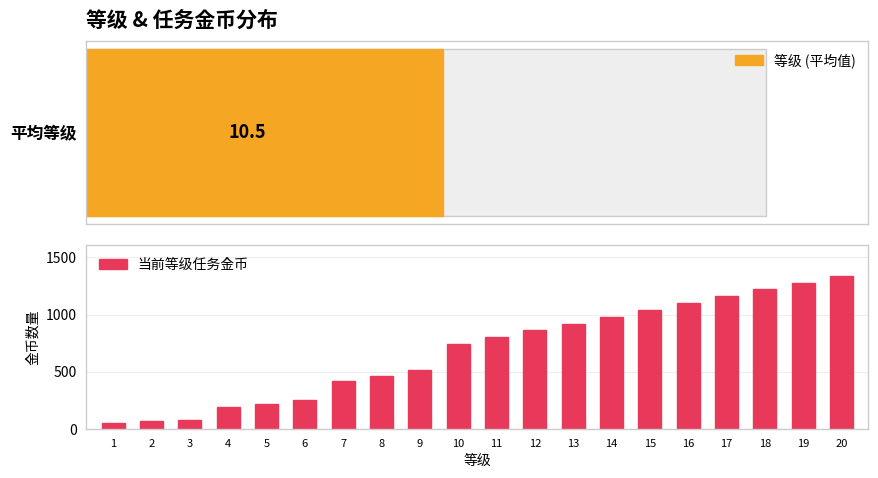

Reading right to left, what are all the values shown in this chart?

1340	1280	1220	1160	1100	1040	980	920	860	800	740	510	465	420	250	220	190	80	65	50